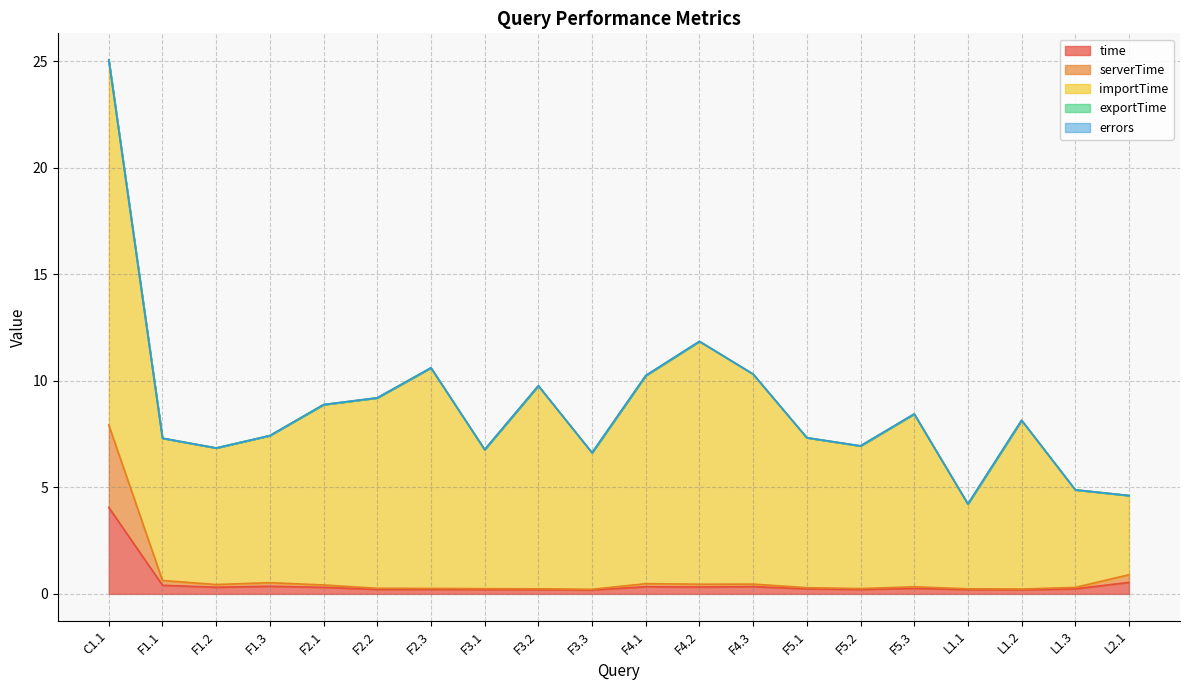

At F1.3, list the series in order from smallest to largest.

errors, exportTime, serverTime, time, importTime